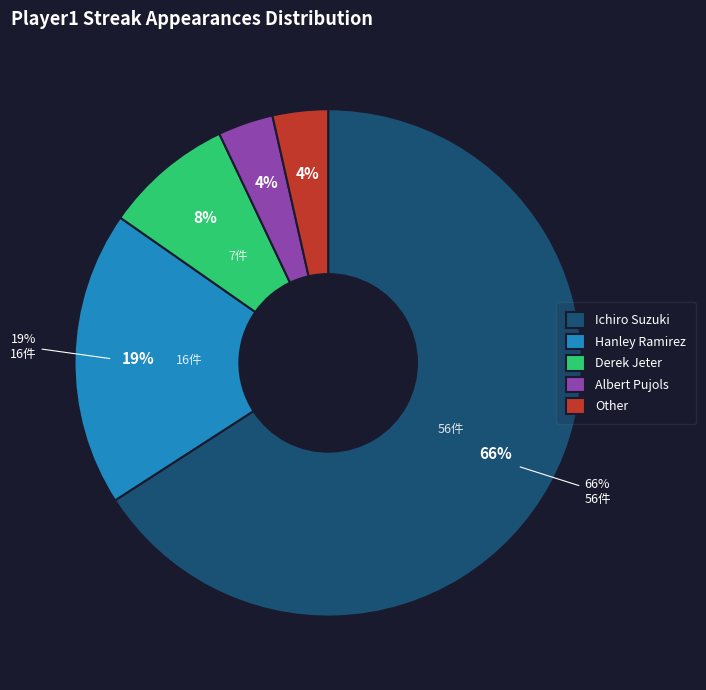

The Ichiro Suzuki slice represents 66% of the pie. True or false?

True